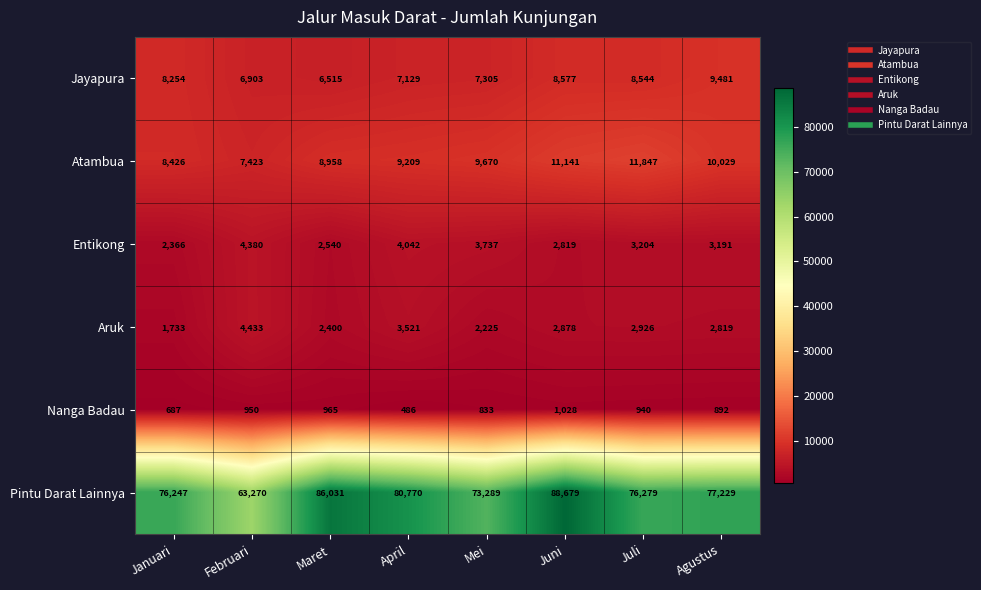

True or false: Entikong has a value of 6570 at April.

False